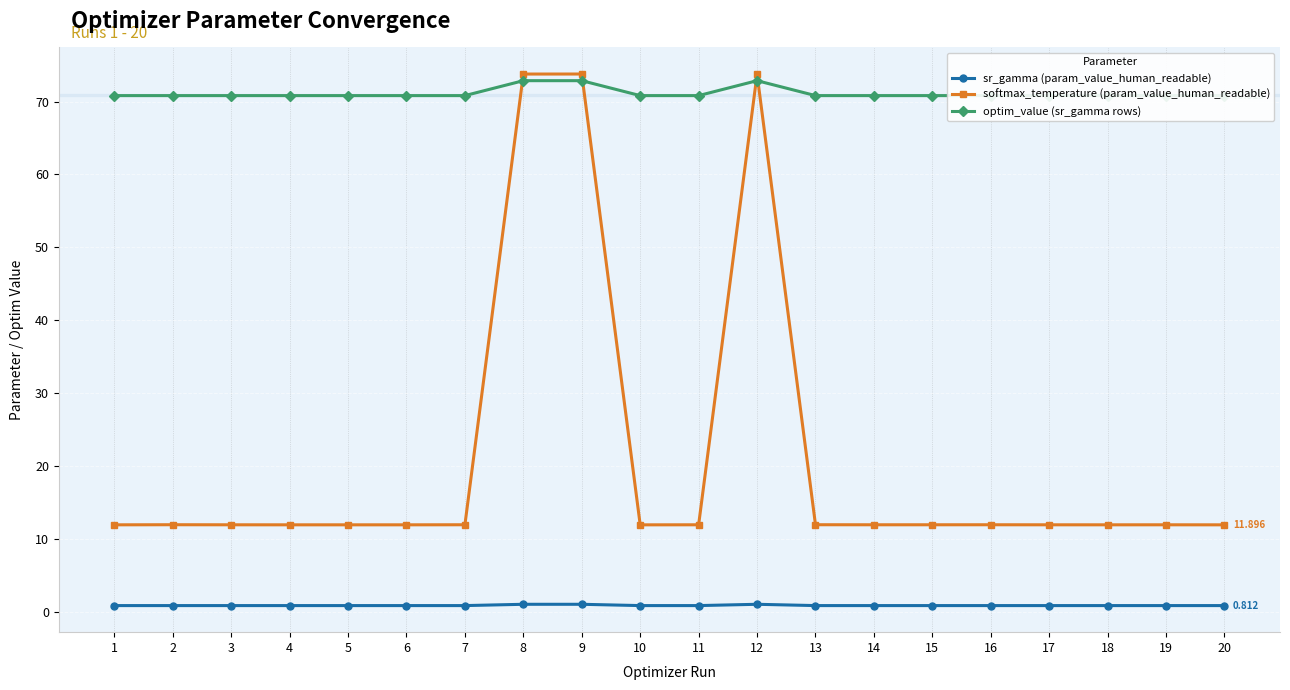

Rank the series at 3 from highest to lowest value.

optim_value (sr_gamma rows), softmax_temperature (param_value_human_readable), sr_gamma (param_value_human_readable)